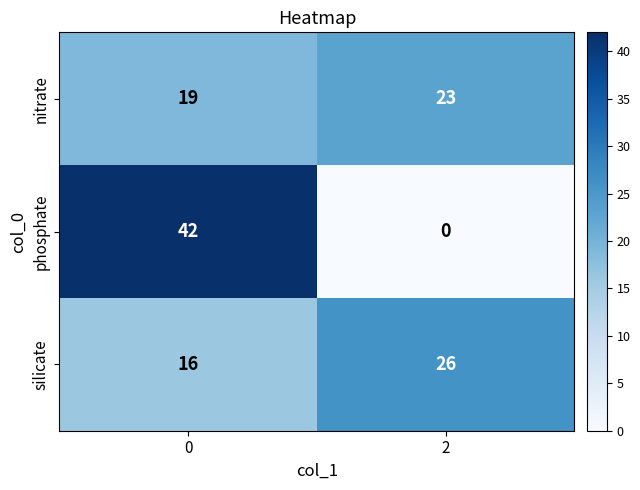

Is the value of phosphate at 0 greater than the value of silicate at 2?

Yes